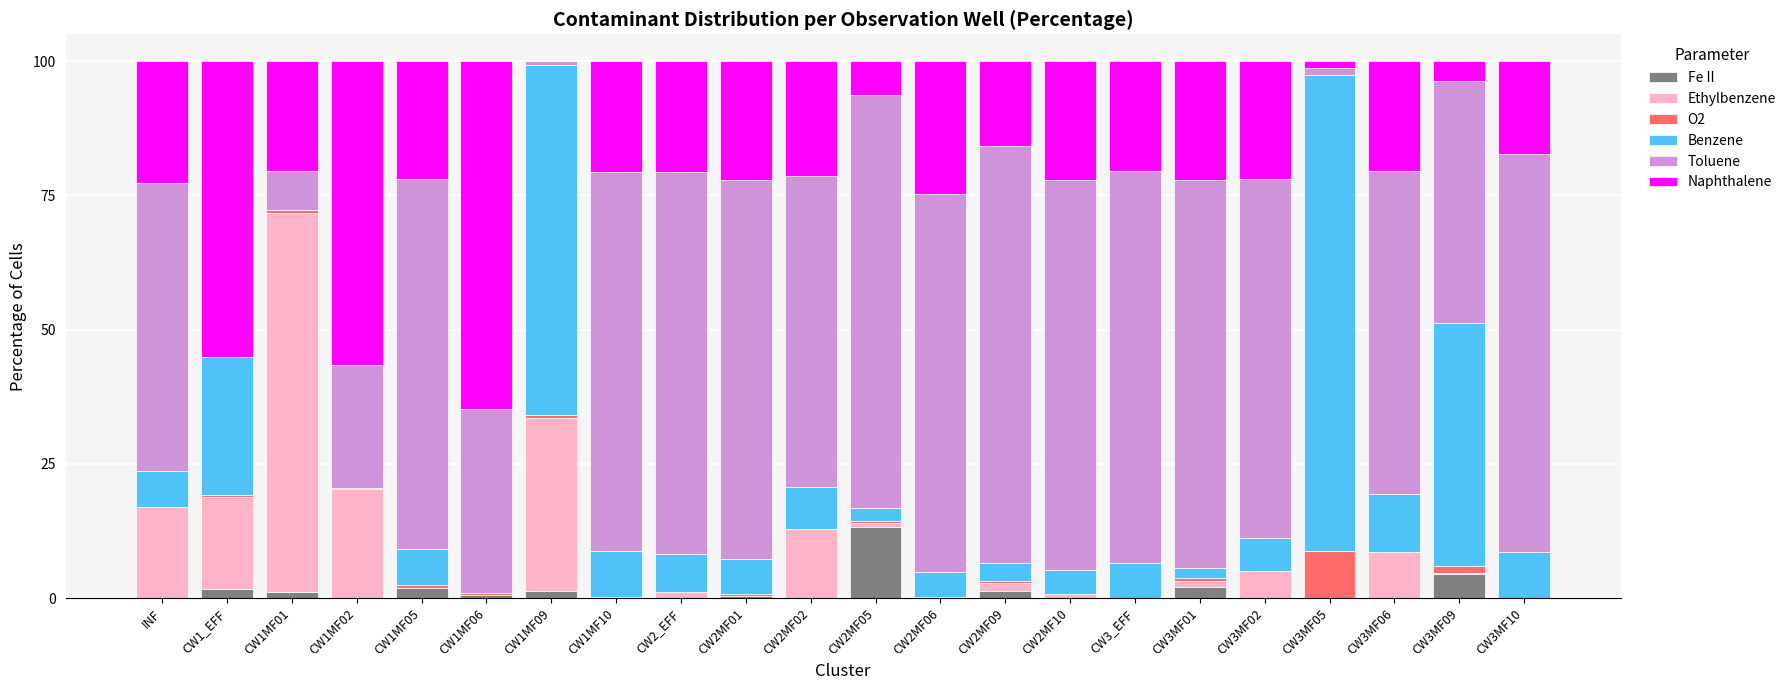

Which category has the highest value in the Fe II series?

CW2MF05